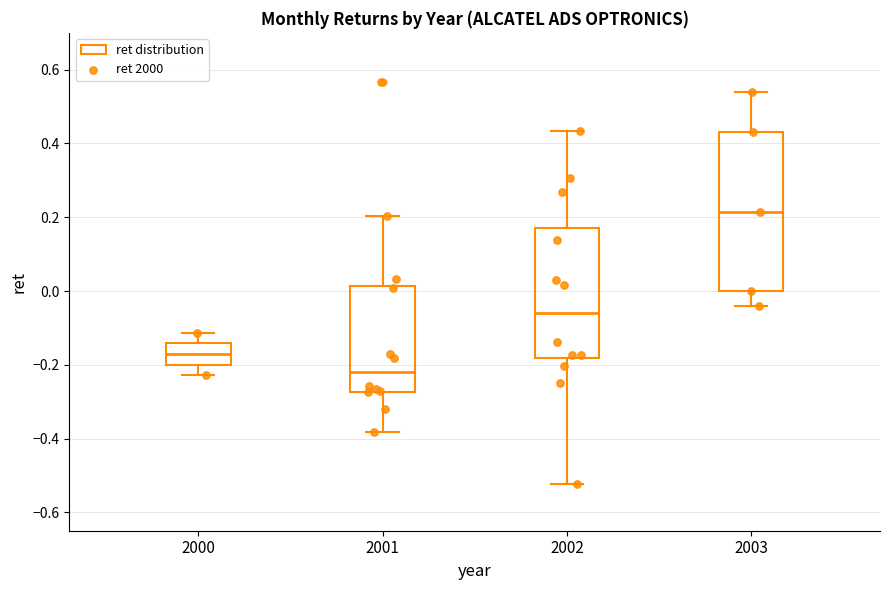

Comparing the boxes themselves (not the whiskers), which one is the tallest?

2003